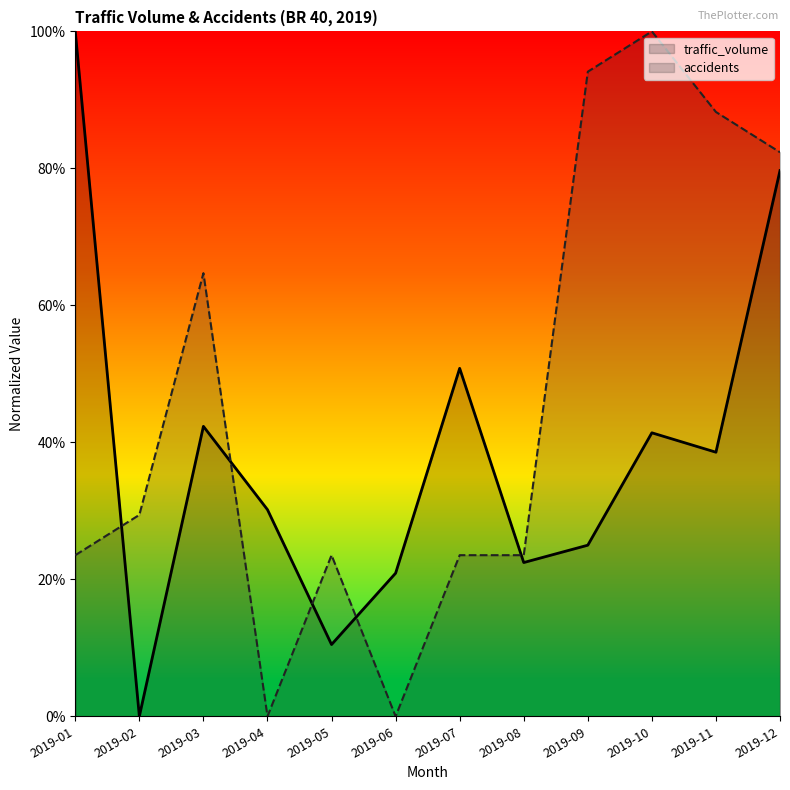

What is the sum of the traffic_volume values at 2019-01 and 2019-07?

150.8